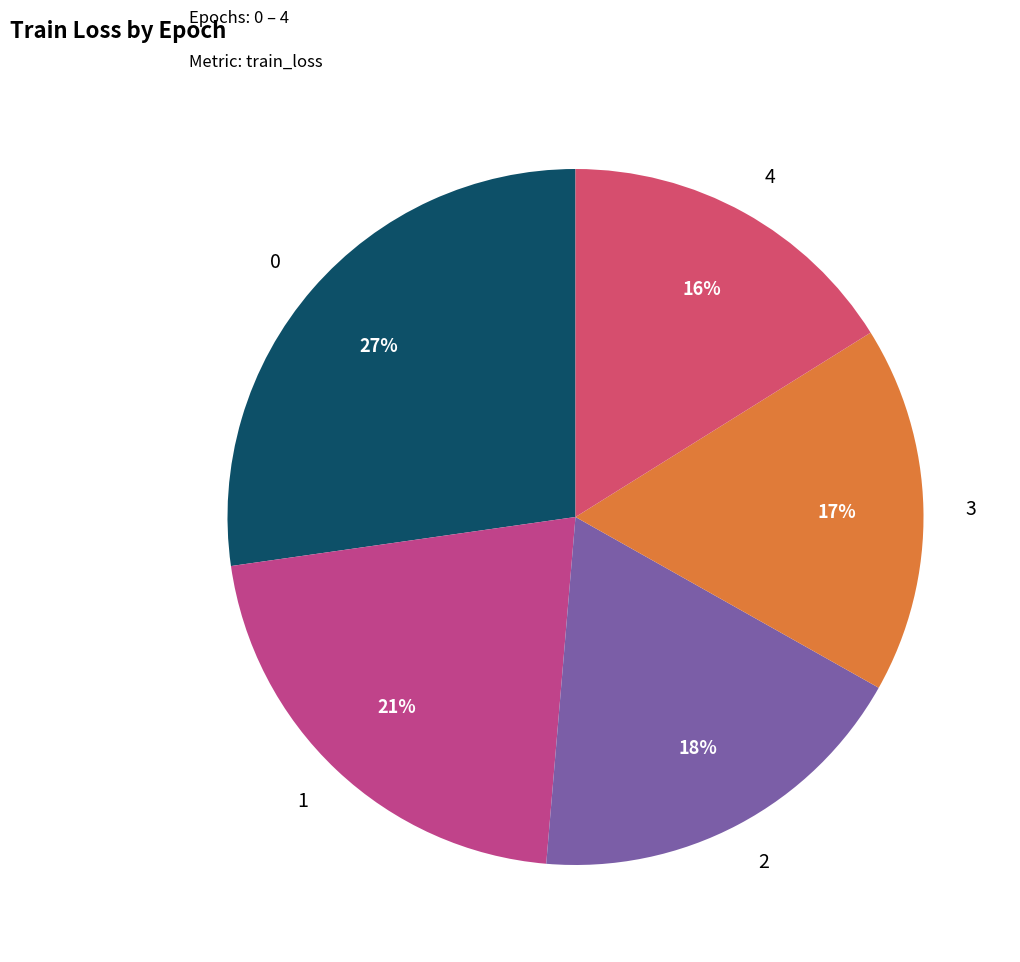

Is it true that 2 is 18% of the pie?

True